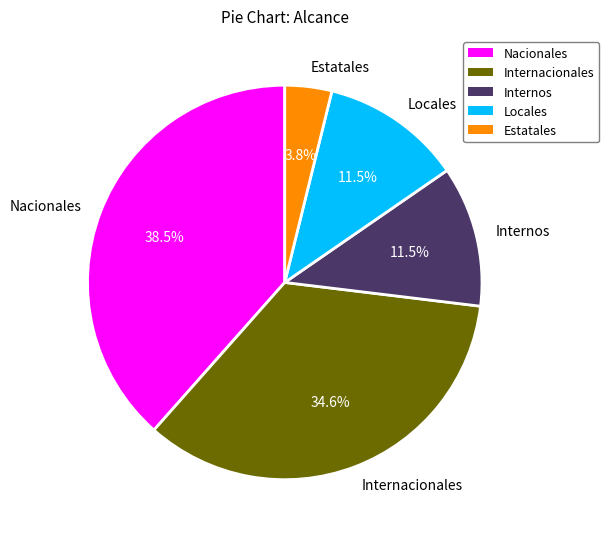

Which slice is the smallest?

Estatales